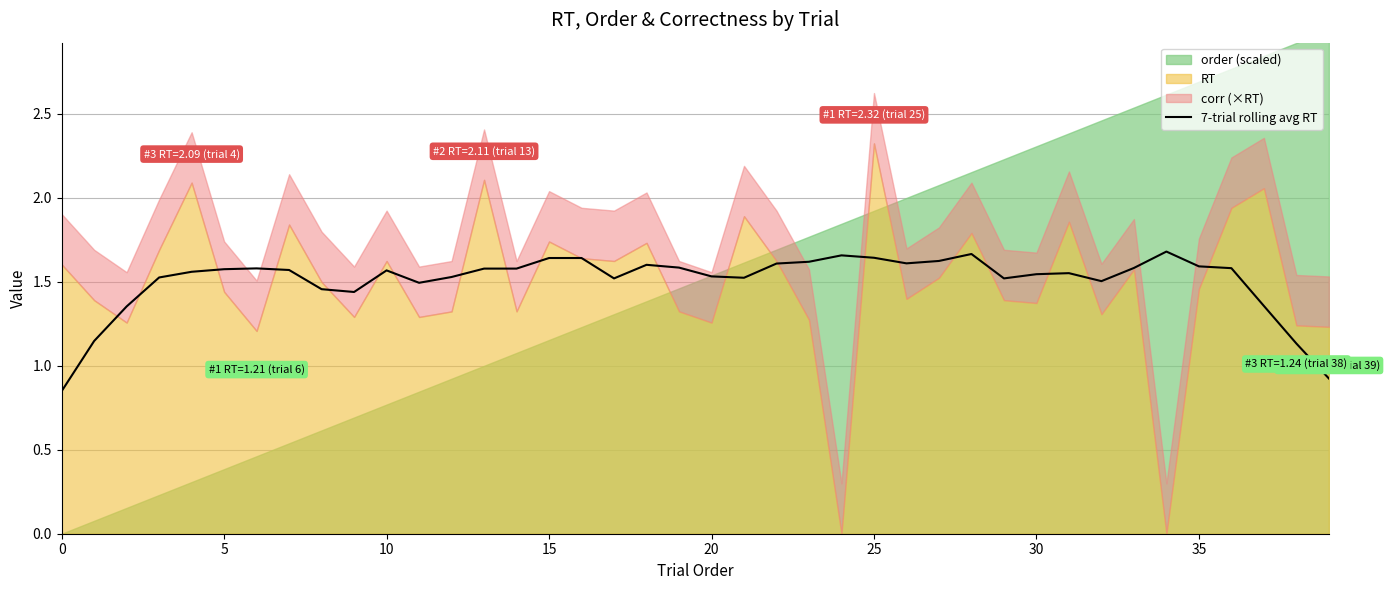

How many points are higher than both their immediate neighbors (excluding endpoints)?

8